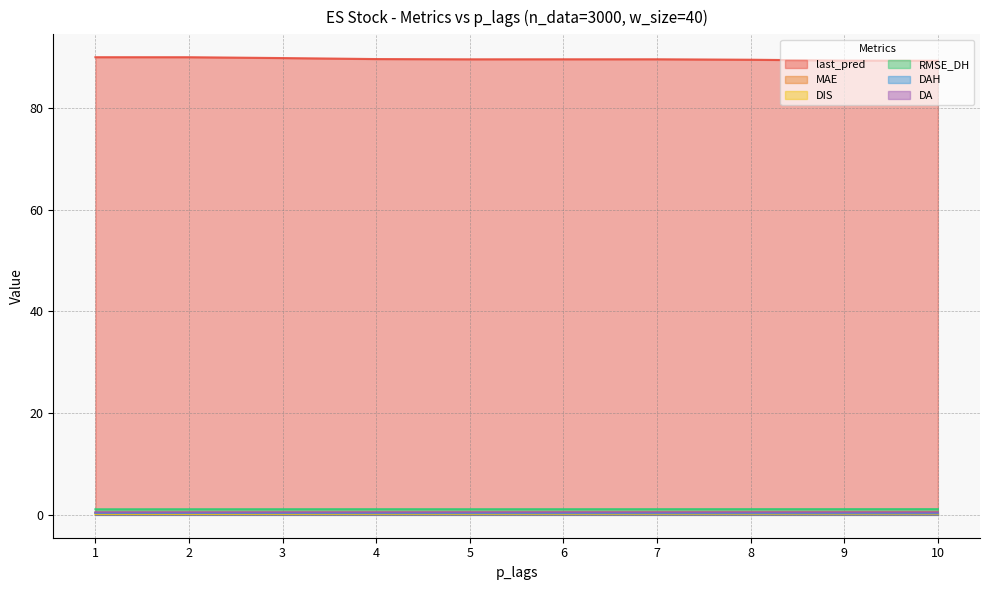

What are all the series names shown in the legend?

last_pred, MAE, DIS, RMSE_DH, DAH, DA